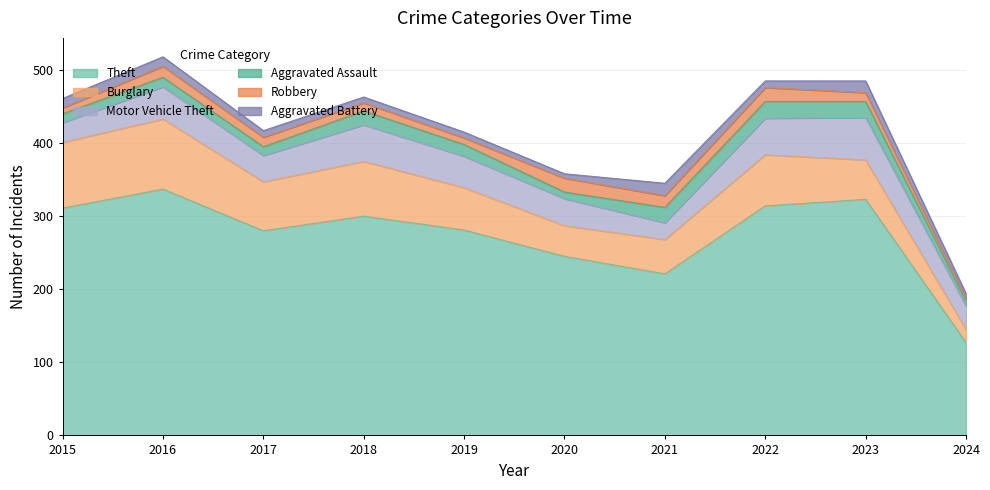

Reading left to right, what are all the values shown in this chart?

Theft: 311	337	280	300	281	245	221	314	323	127
Burglary: 90	96	67	75	58	42	47	70	54	18
Motor Vehicle Theft: 27	44	36	50	43	37	23	50	58	32
Aggravated Assault: 12	13	12	19	16	9	21	23	22	7
Robbery: 8	15	13	11	9	19	16	19	12	3
Aggravated Battery: 13	13	9	8	8	6	17	9	16	7